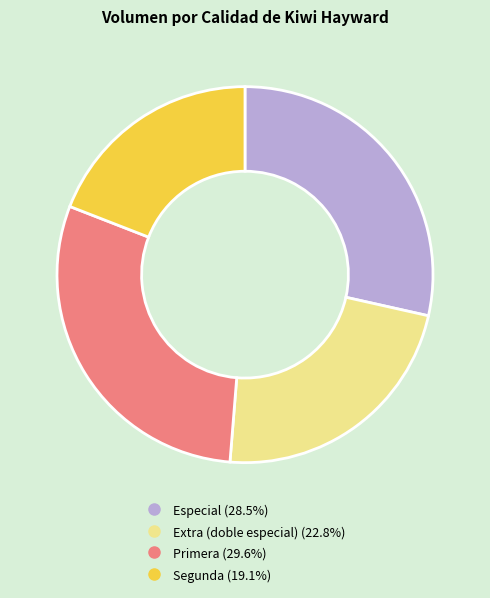

Does any single category account for the majority?

No